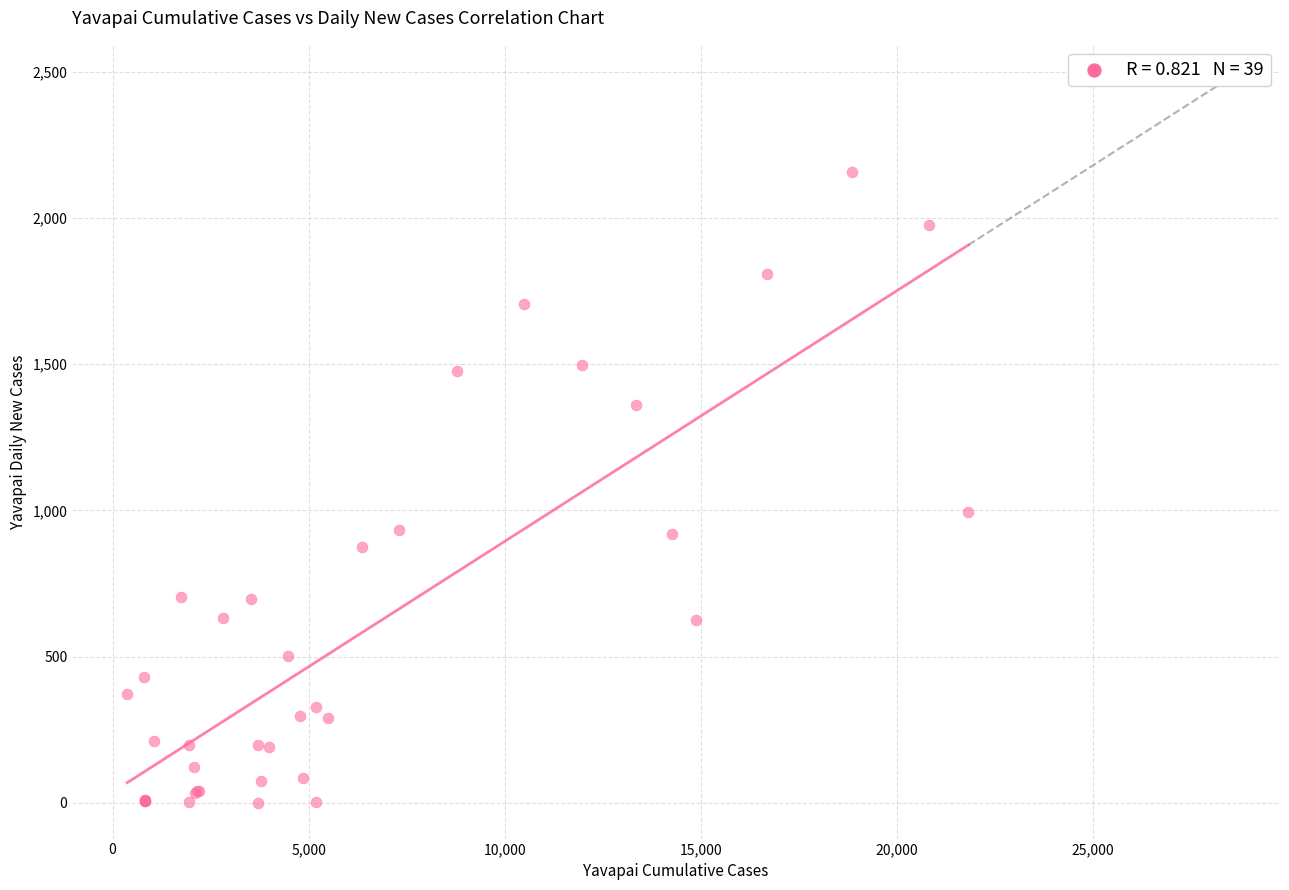

What Y value in the scatter plot is closest to 1080?

996